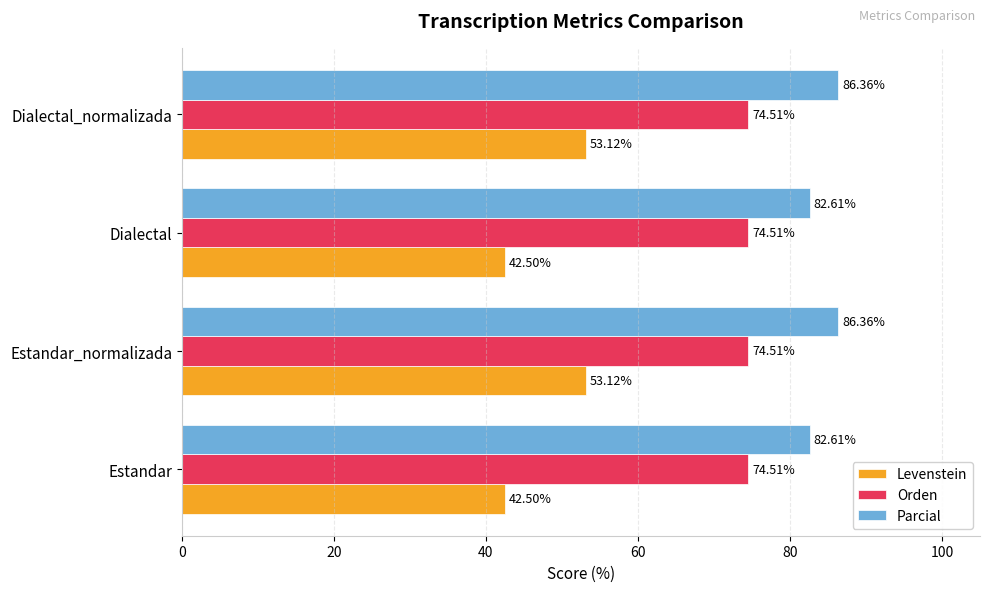

Which series changed the most between Estandar and Estandar_normalizada?

Levenstein